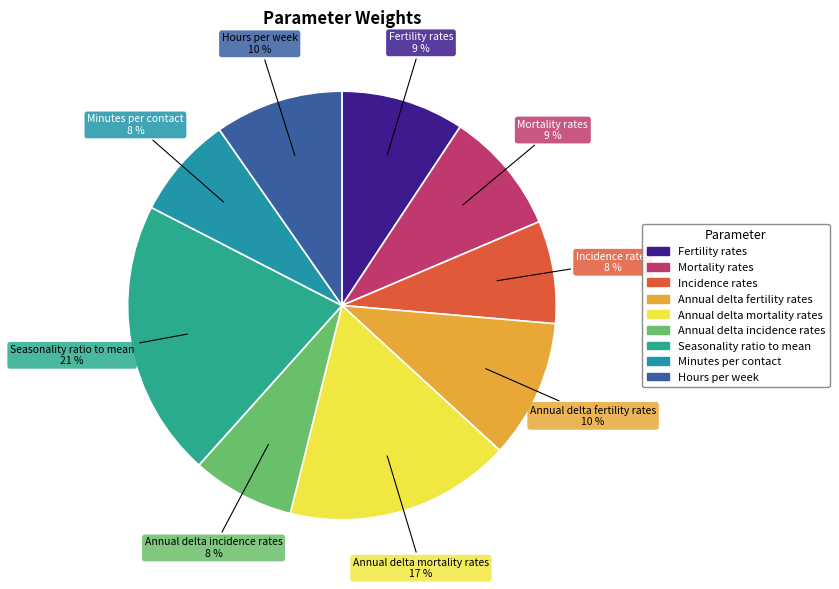

Does Incidence rates account for over 50% of the chart?

No